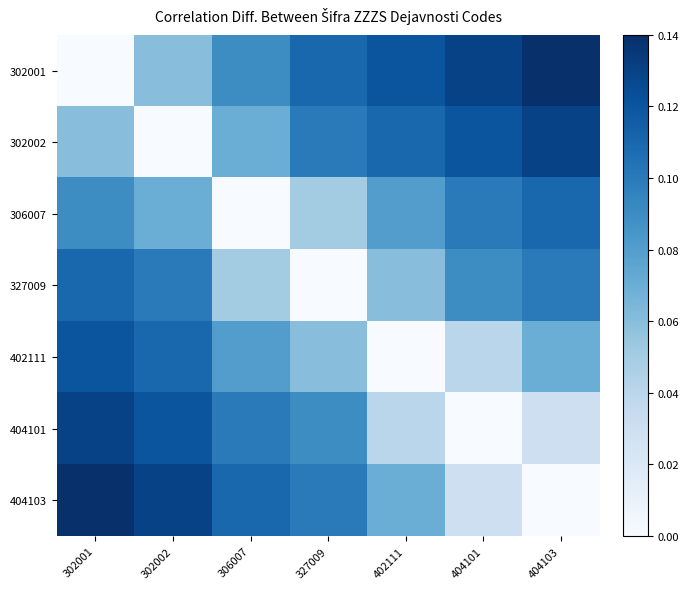

At which category does the chart reach its peak across all series?

404103